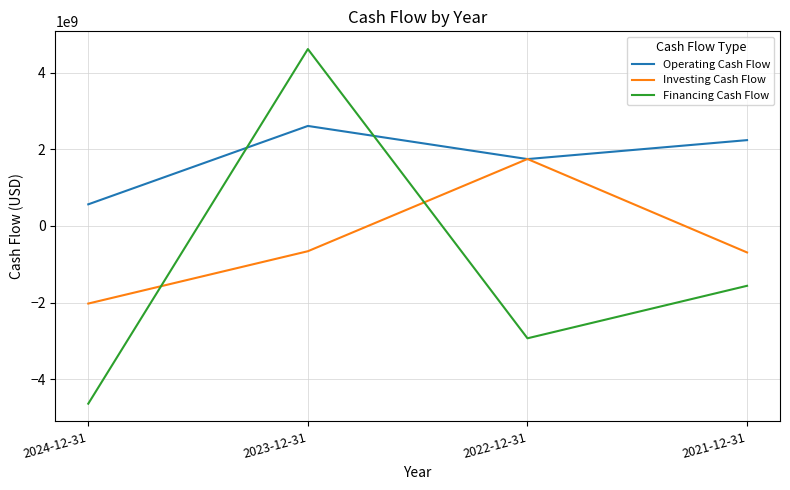

Where is Financing Cash Flow nearest to the value -12000000?

2021-12-31